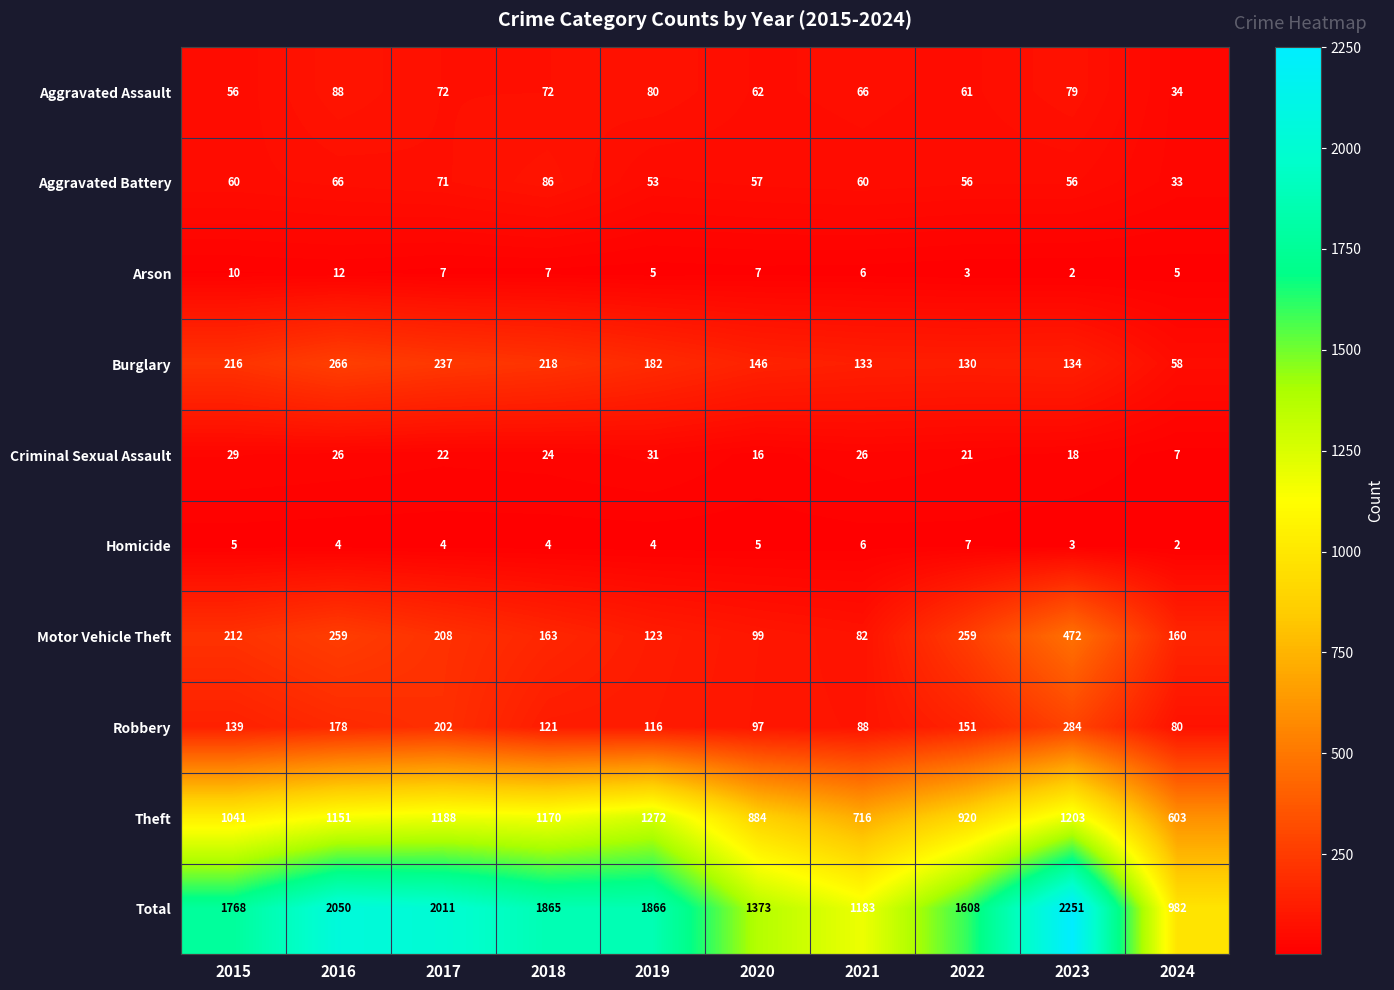

Between 2017 and 2021, which series saw the biggest shift?

Total